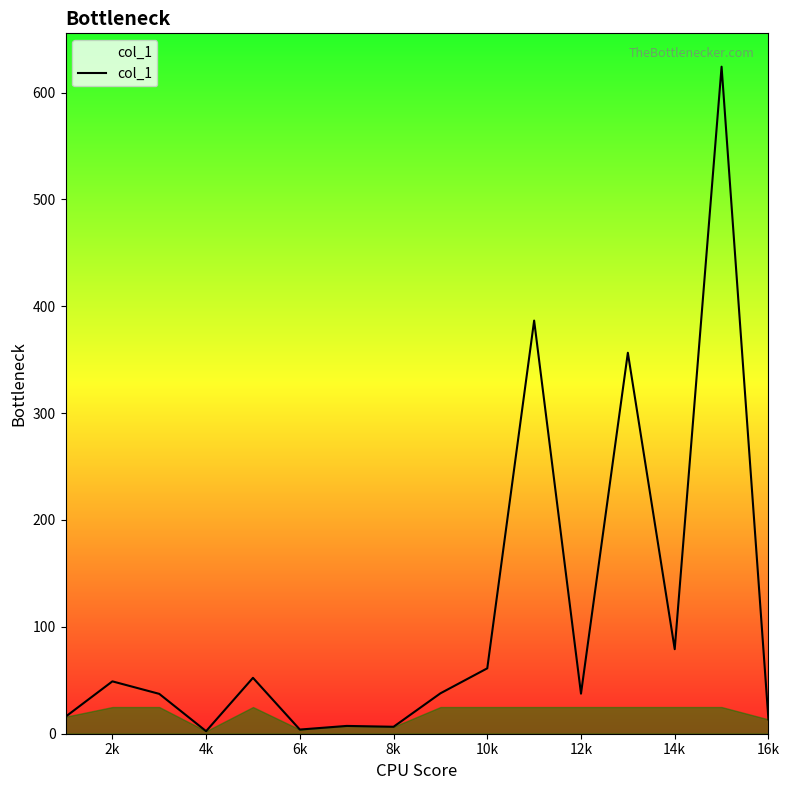

What is the maximum value shown in the chart?

624.2